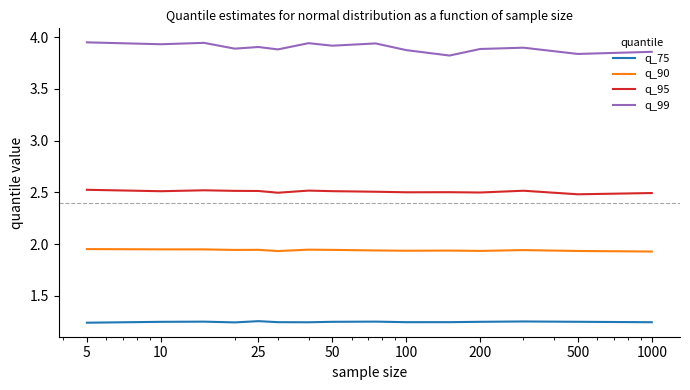

List the series in order of their overall mean, highest first.

q_99, q_95, q_90, q_75